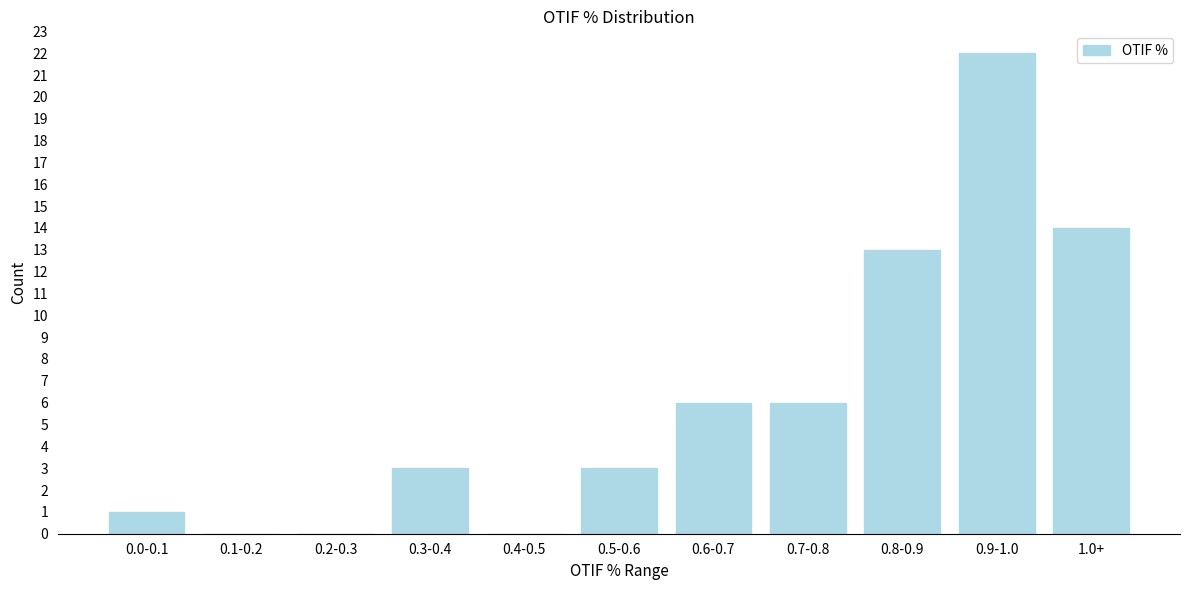

Reading left to right, list all the values displayed in this chart.

0.0-0.1=1	0.1-0.2=0	0.2-0.3=0	0.3-0.4=3	0.4-0.5=0	0.5-0.6=3	0.6-0.7=6	0.7-0.8=6	0.8-0.9=13	0.9-1.0=22	1.0+=14